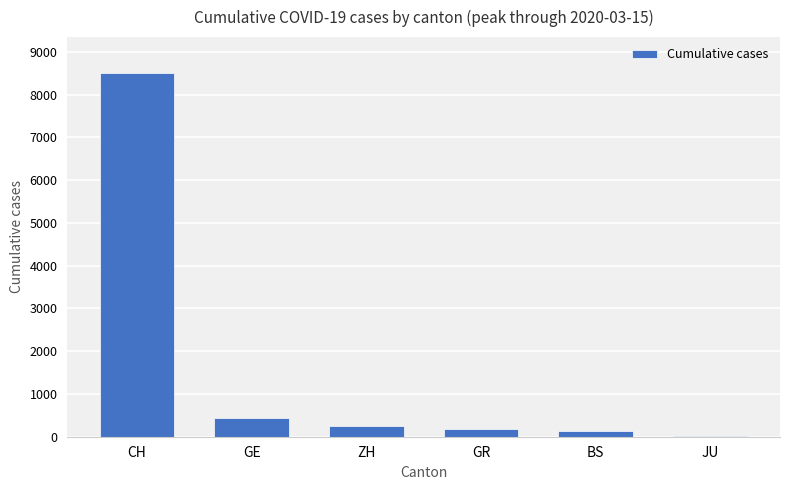

At which label does the data first exceed 250?

CH